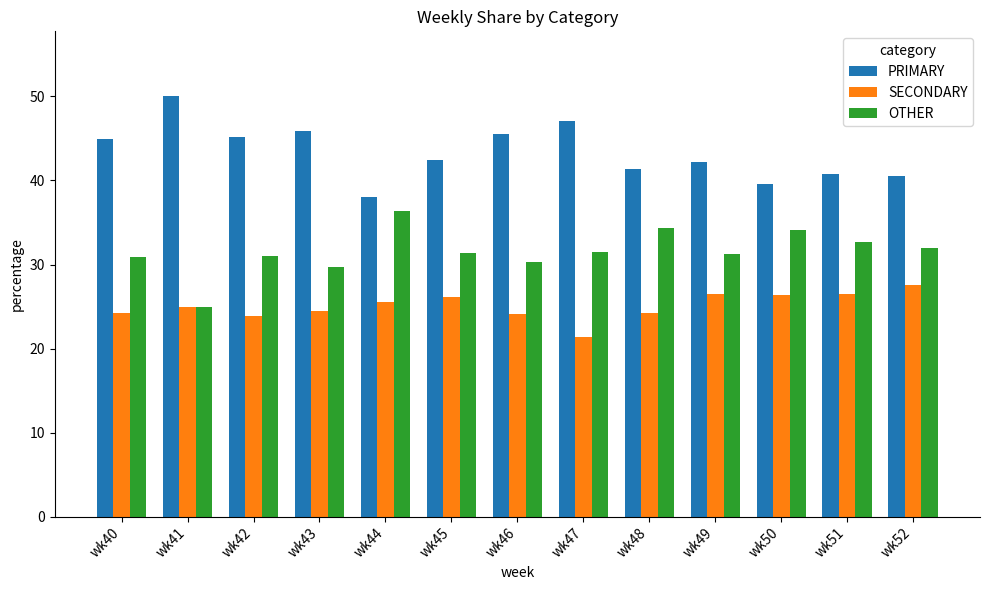

How many distinct data groups are displayed?

3